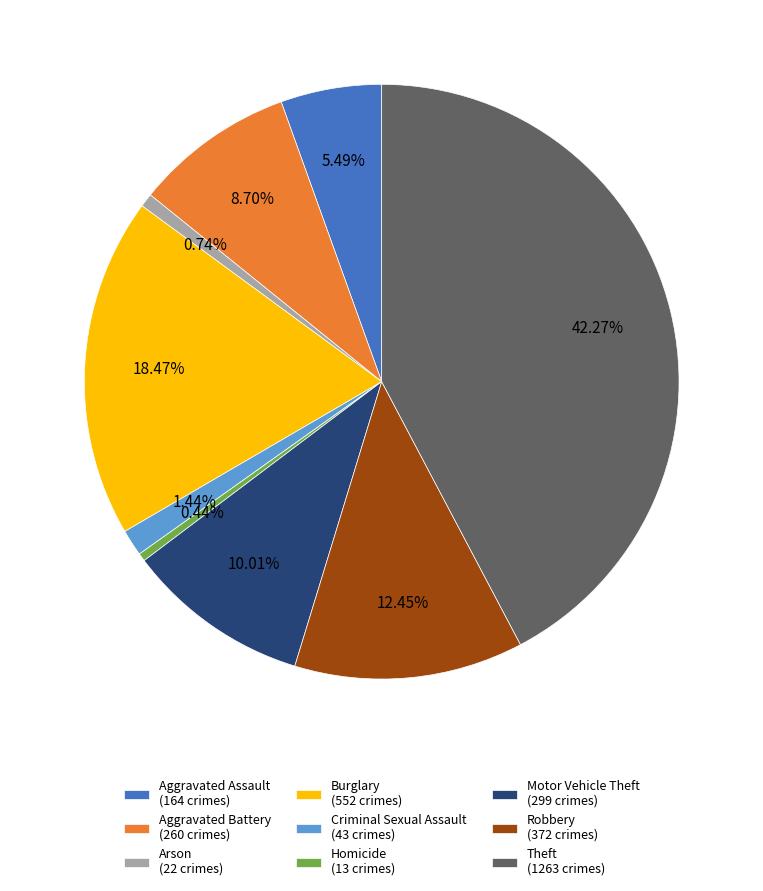

What percentage is the Arson slice, to the nearest percent?

1%